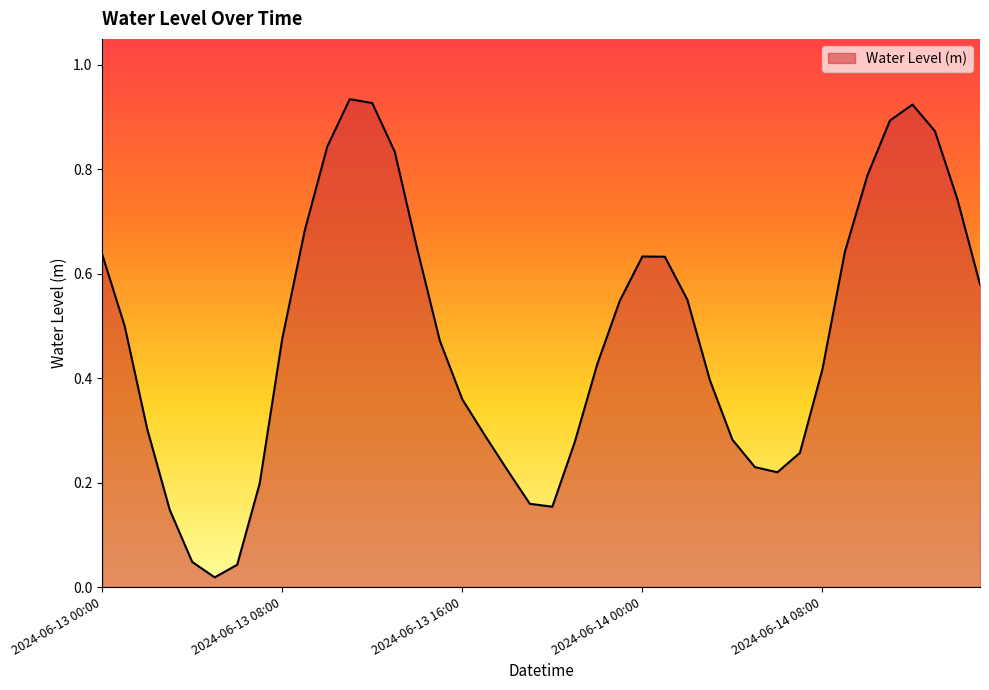

Where is the data nearest to the value 0?

2024-06-13 05:00